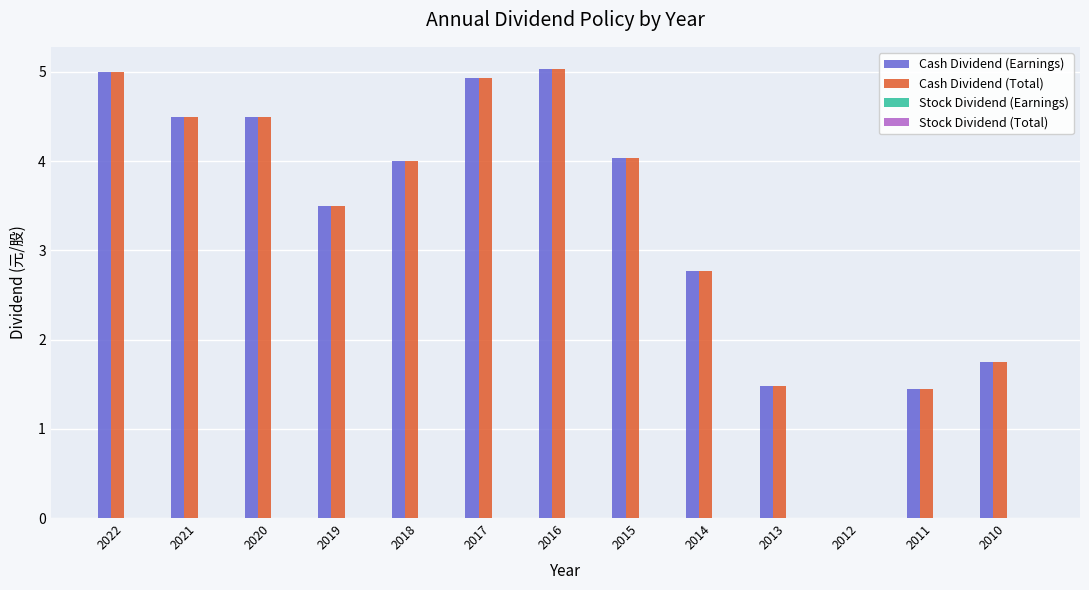

What is the greatest value displayed?

5.0